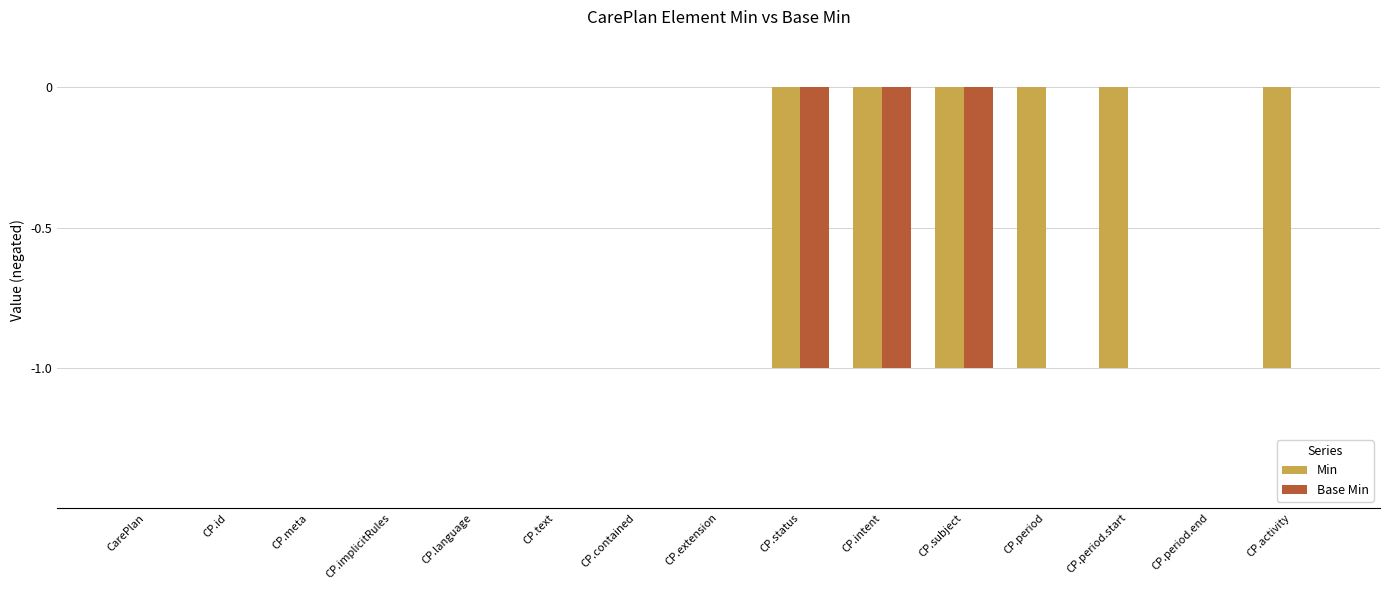

Which series has the largest total across all categories?

Base Min